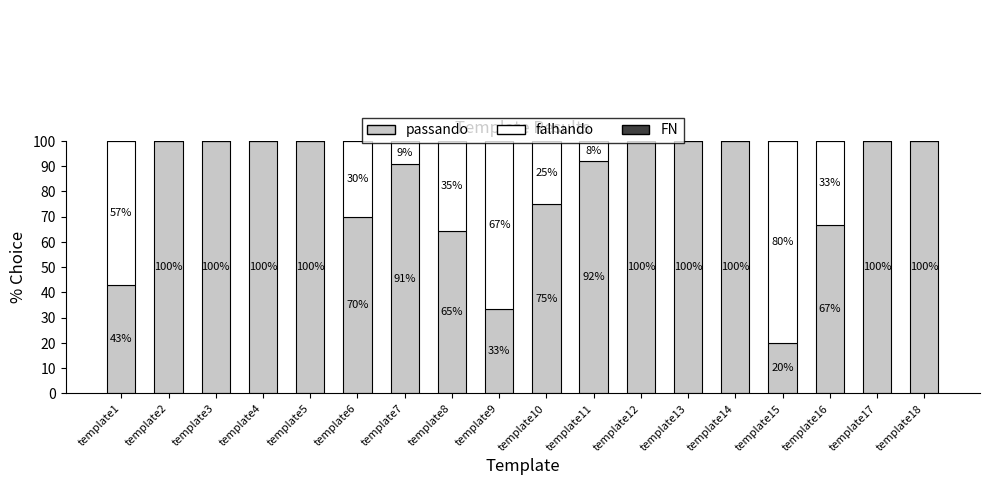

At template13, list the series in order from largest to smallest.

passando, FN, falhando